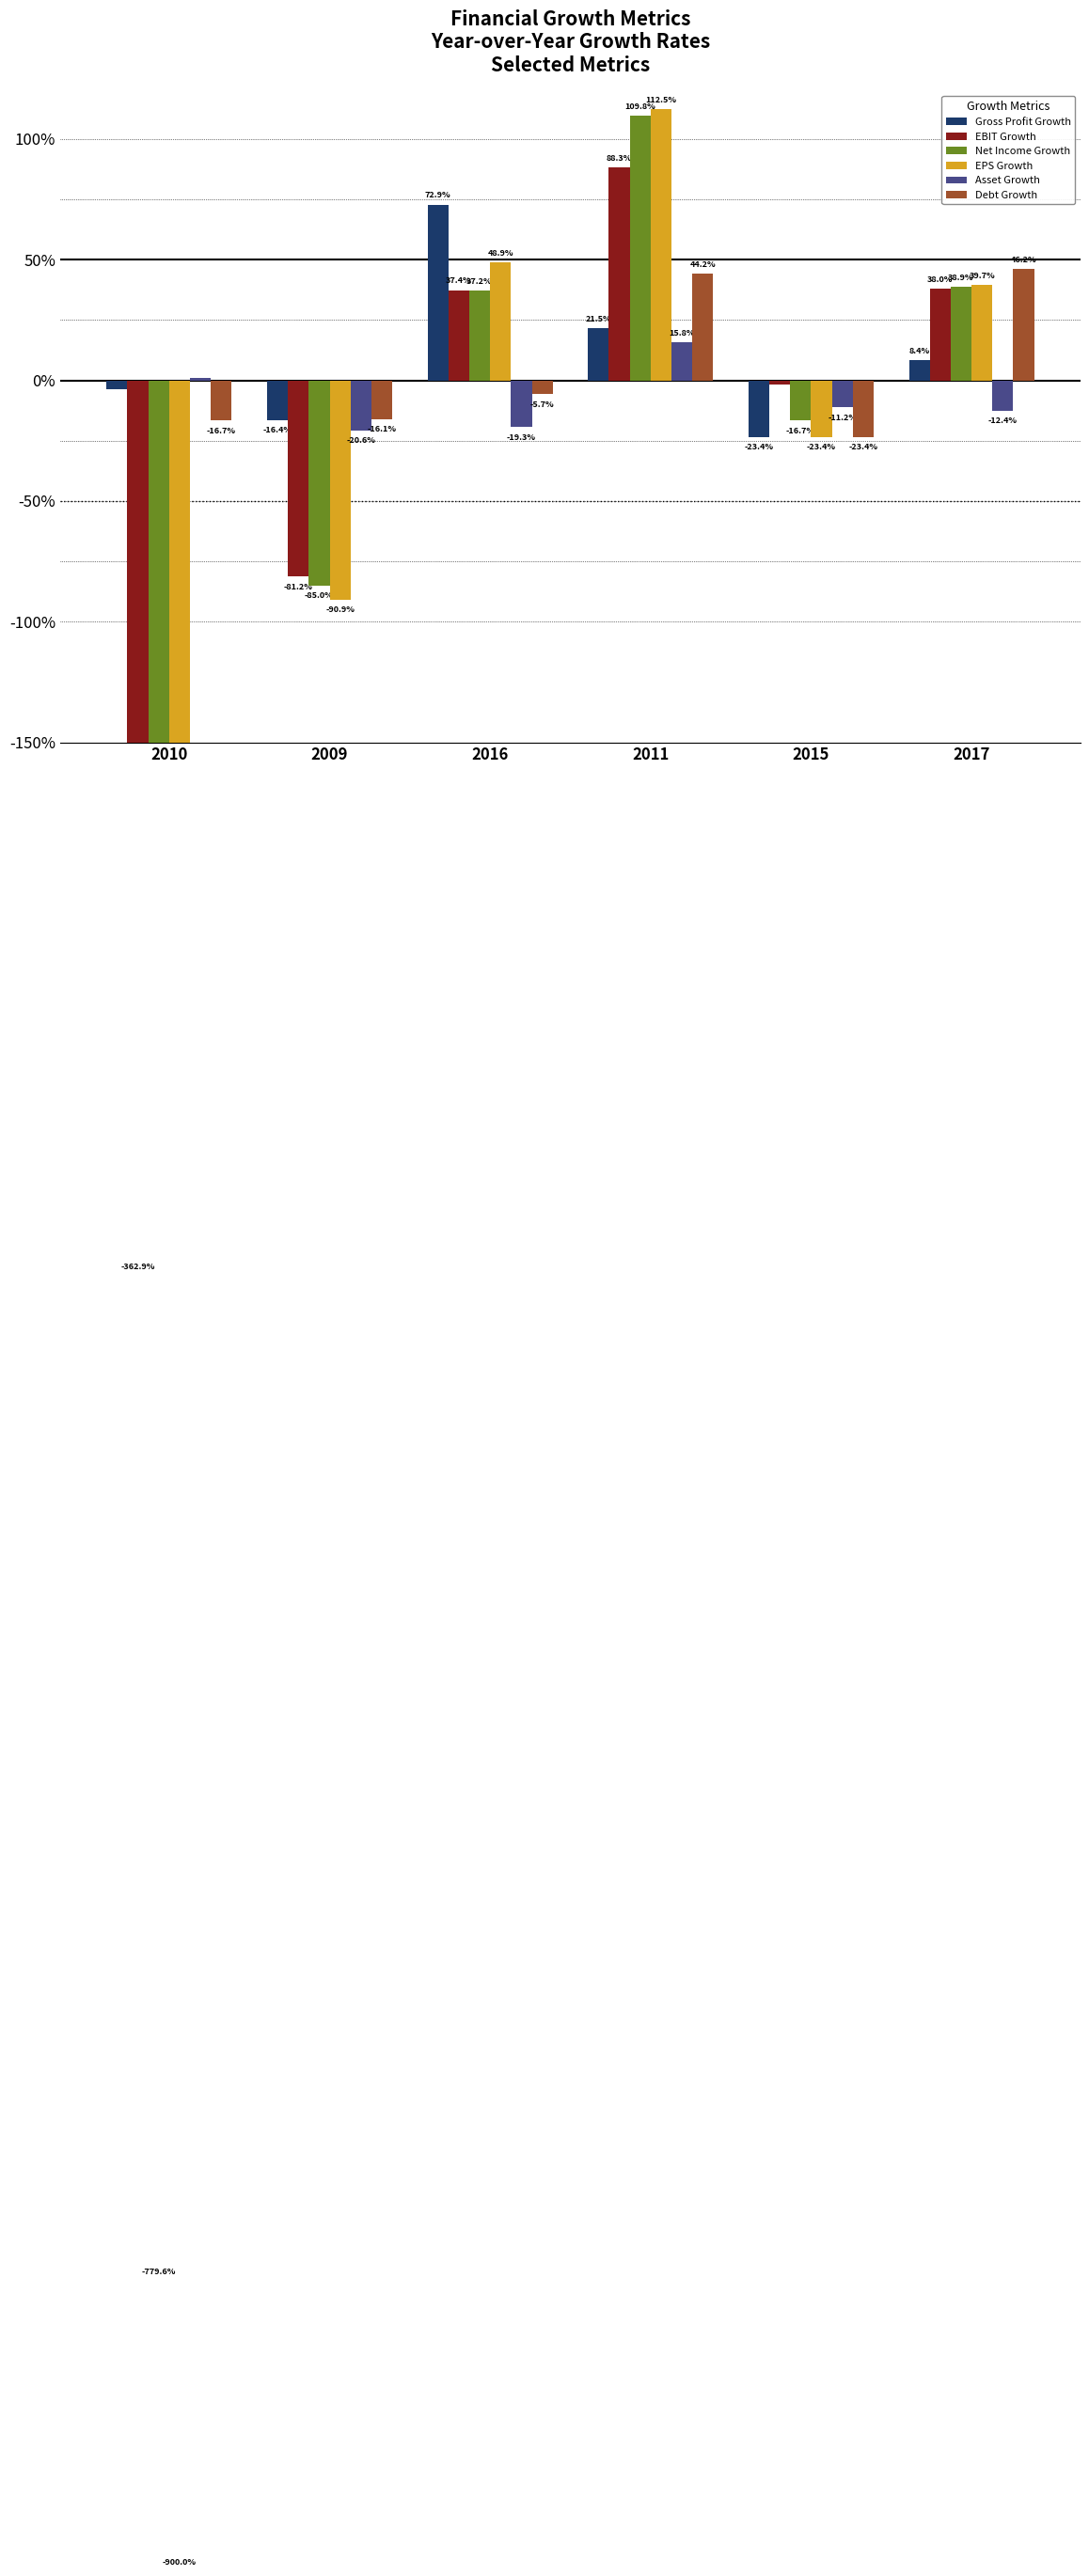

What position from the left is 2011?

4